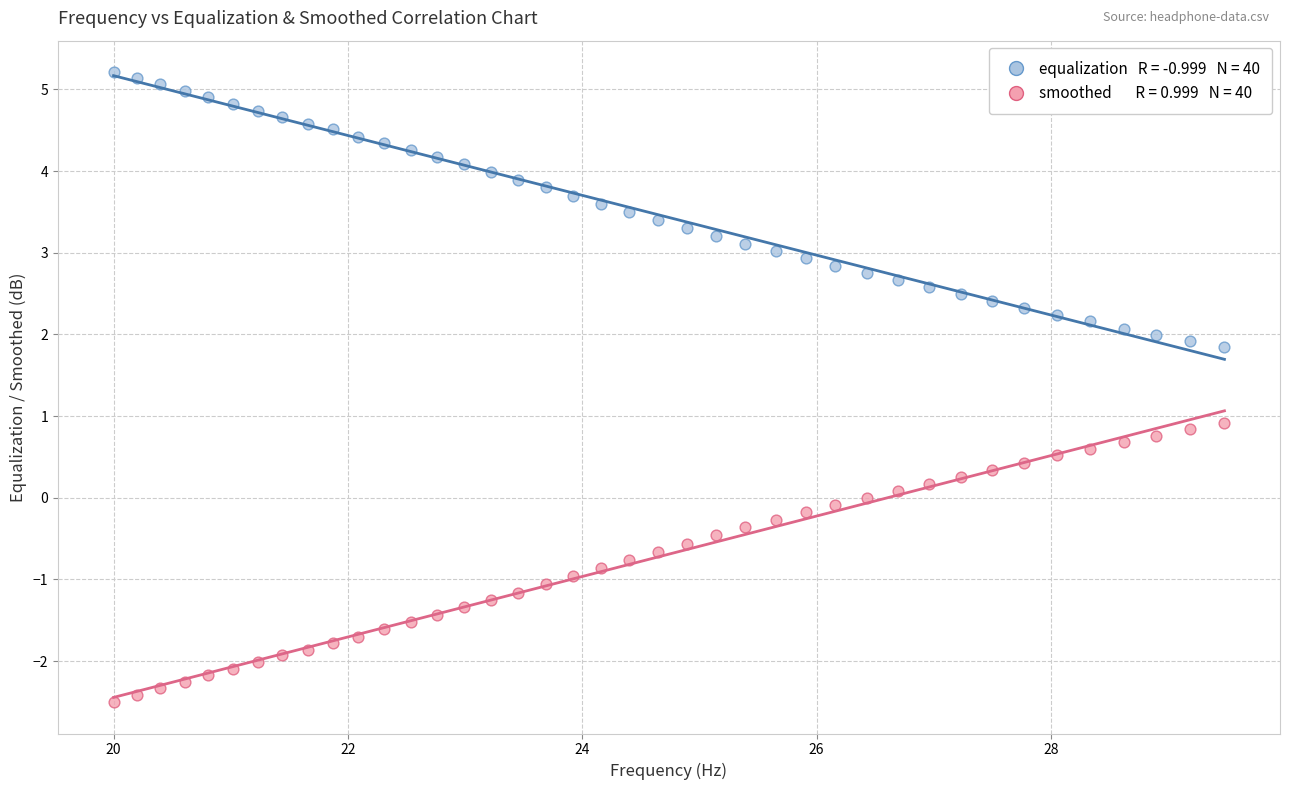

Across all data points, what is the range of Y values (max minus min)?

7.7